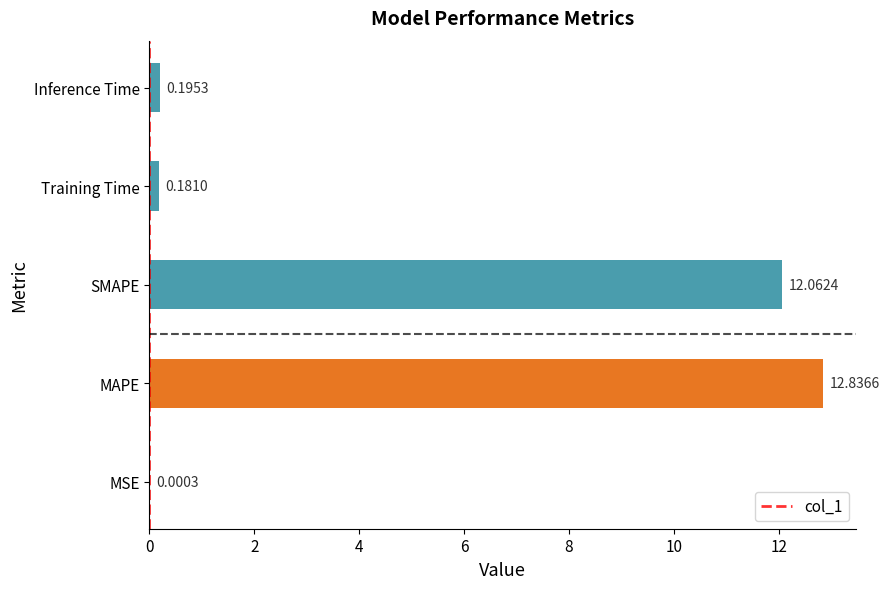

What is the change in value from SMAPE to Training Time?

-11.9